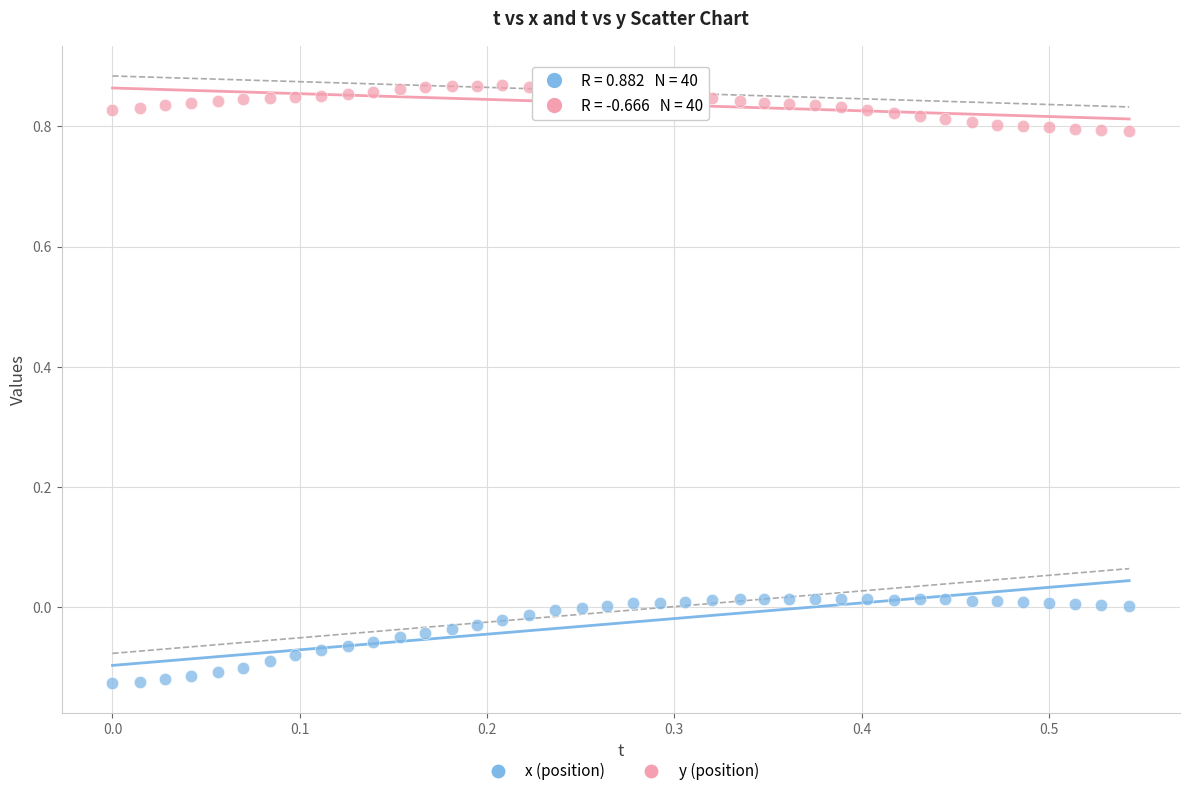

Which series reaches the maximum Y coordinate?

y (position)